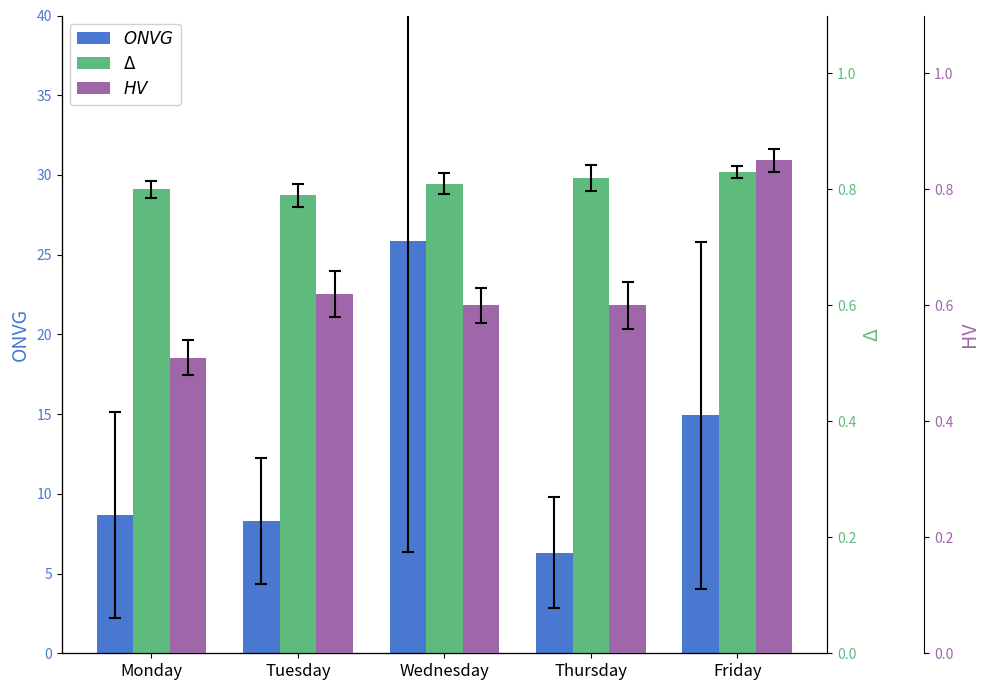

Which series has the widest spread of values?

ONVG